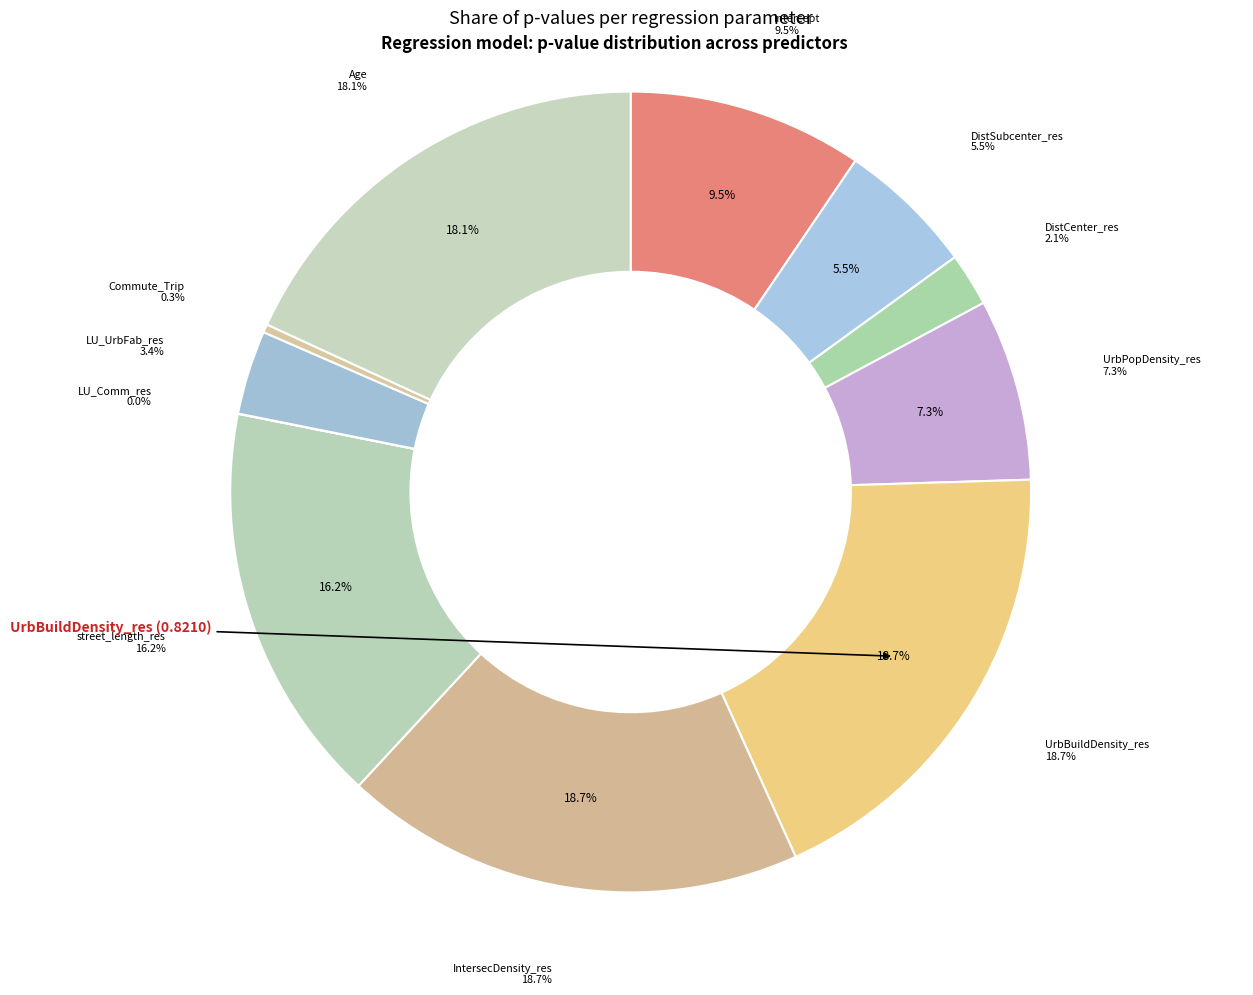

Do LU_Comm_res and UrbPopDensity_res together represent more than half of the pie?

No